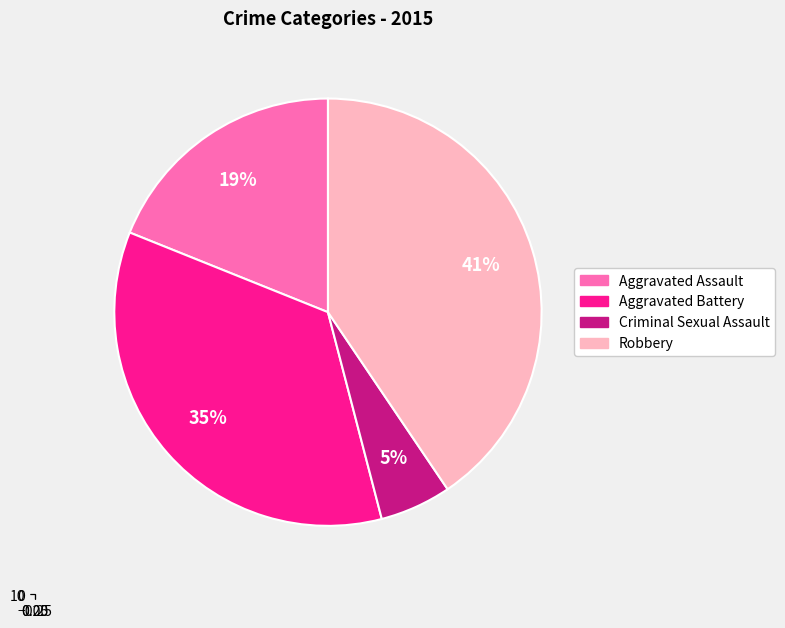

Is it true that Aggravated Assault is 8% of the pie?

False